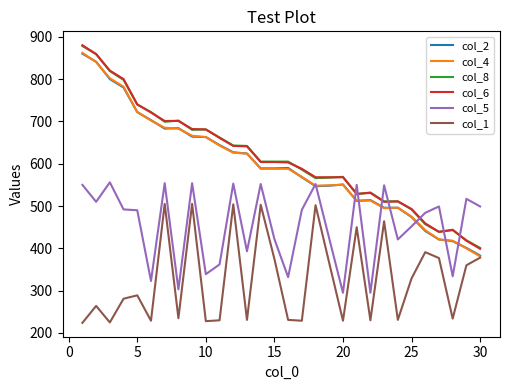

What is the lowest value of the col_6 series?

399